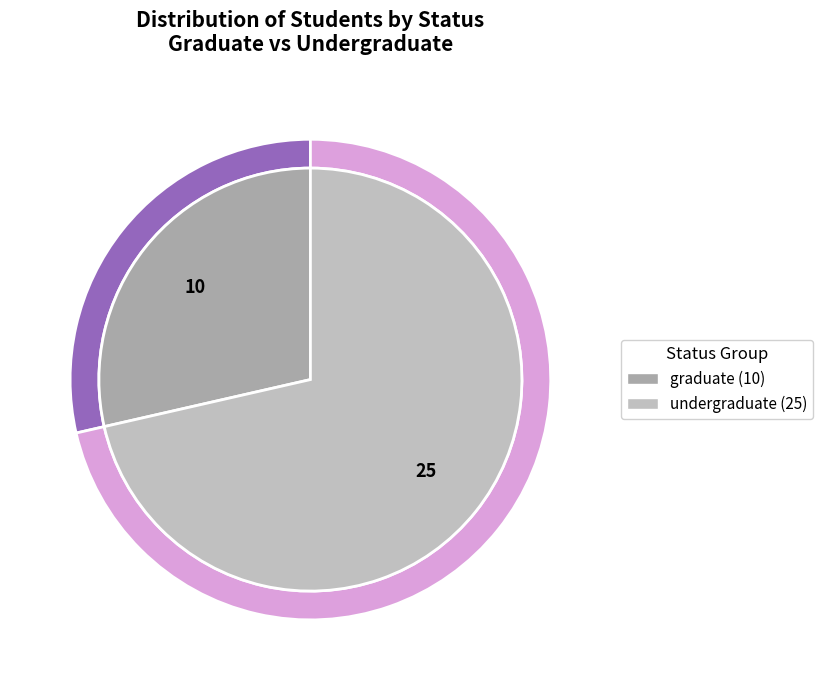

To the nearest percent, what is the difference between the largest and smallest slice percentages?

43%